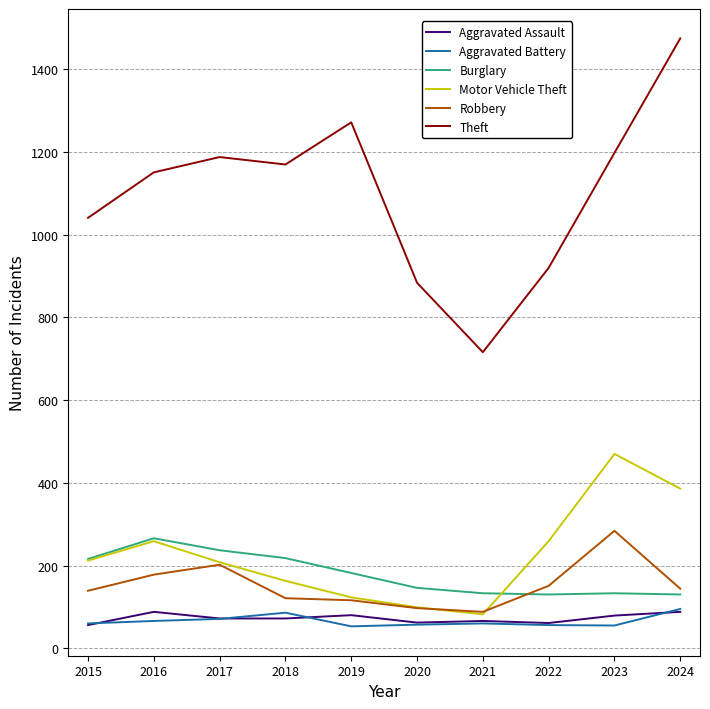

At which category does Motor Vehicle Theft reach its first local valley?

2021